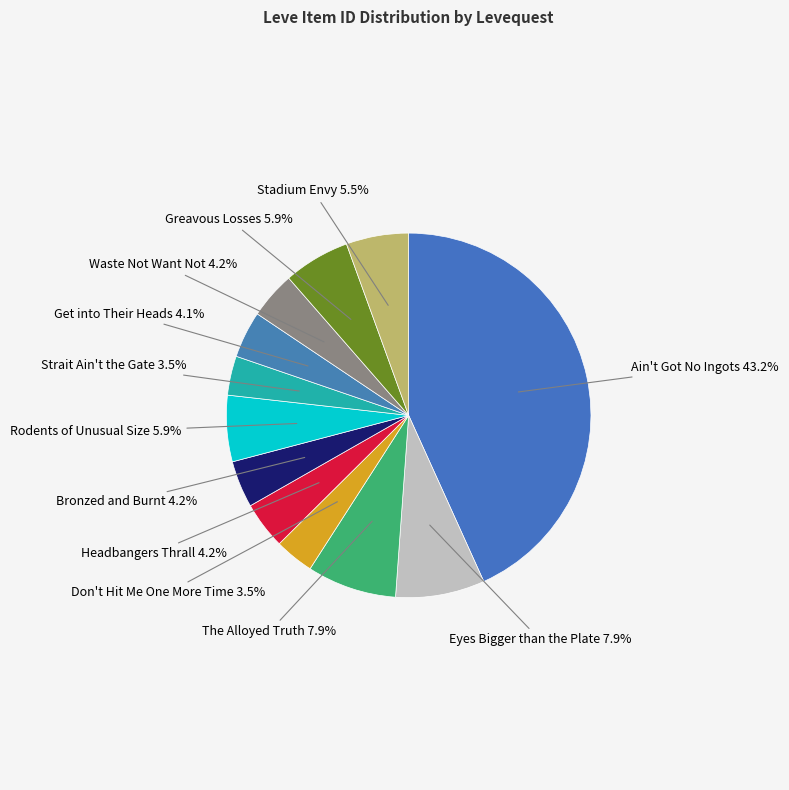

What is the total percentage of Strait Ain't the Gate and Don't Hit Me One More Time?

7.0%